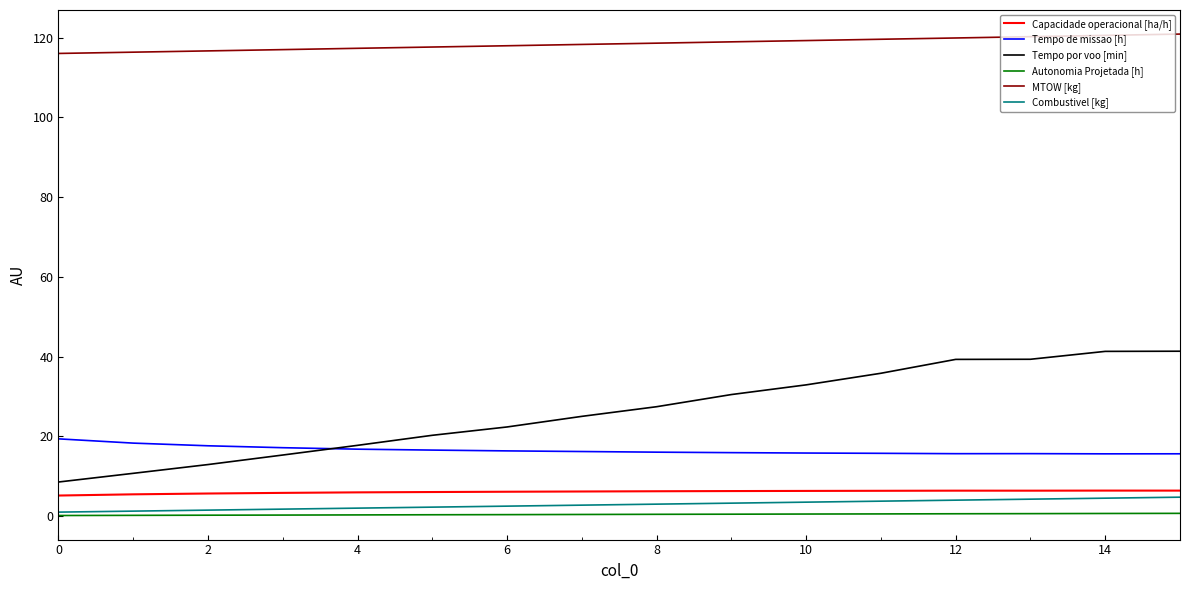

Which series has the widest spread of values?

Tempo por voo [min]